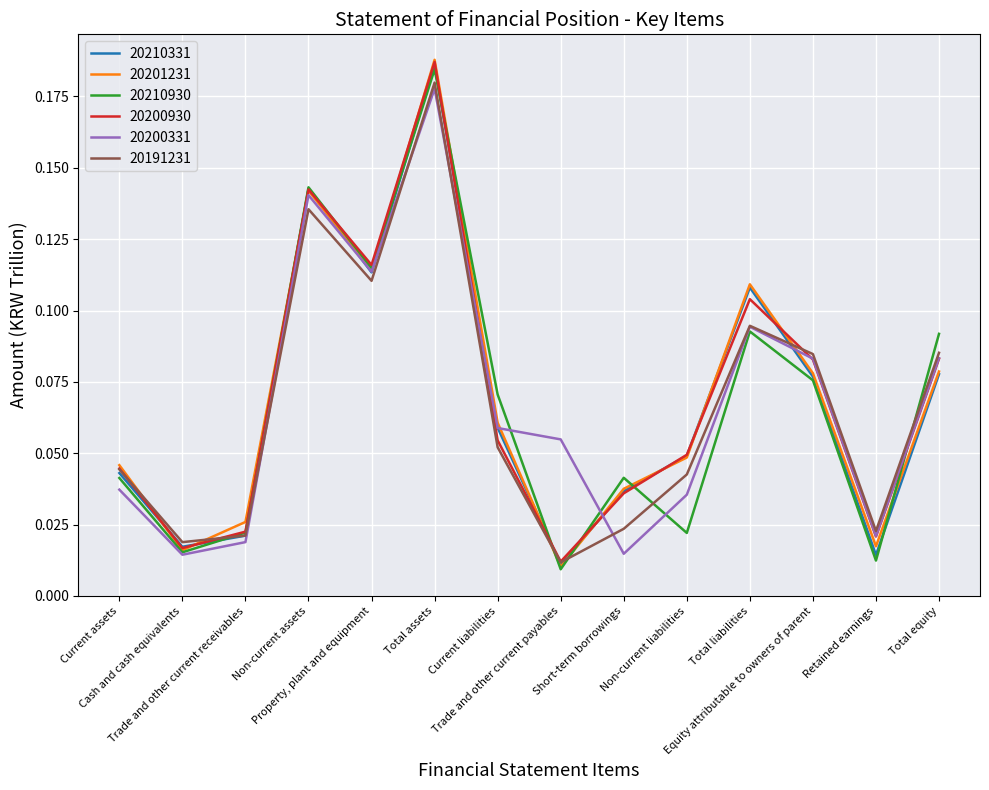

What are all the series names shown in the legend?

20210331, 20201231, 20210930, 20200930, 20200331, 20191231